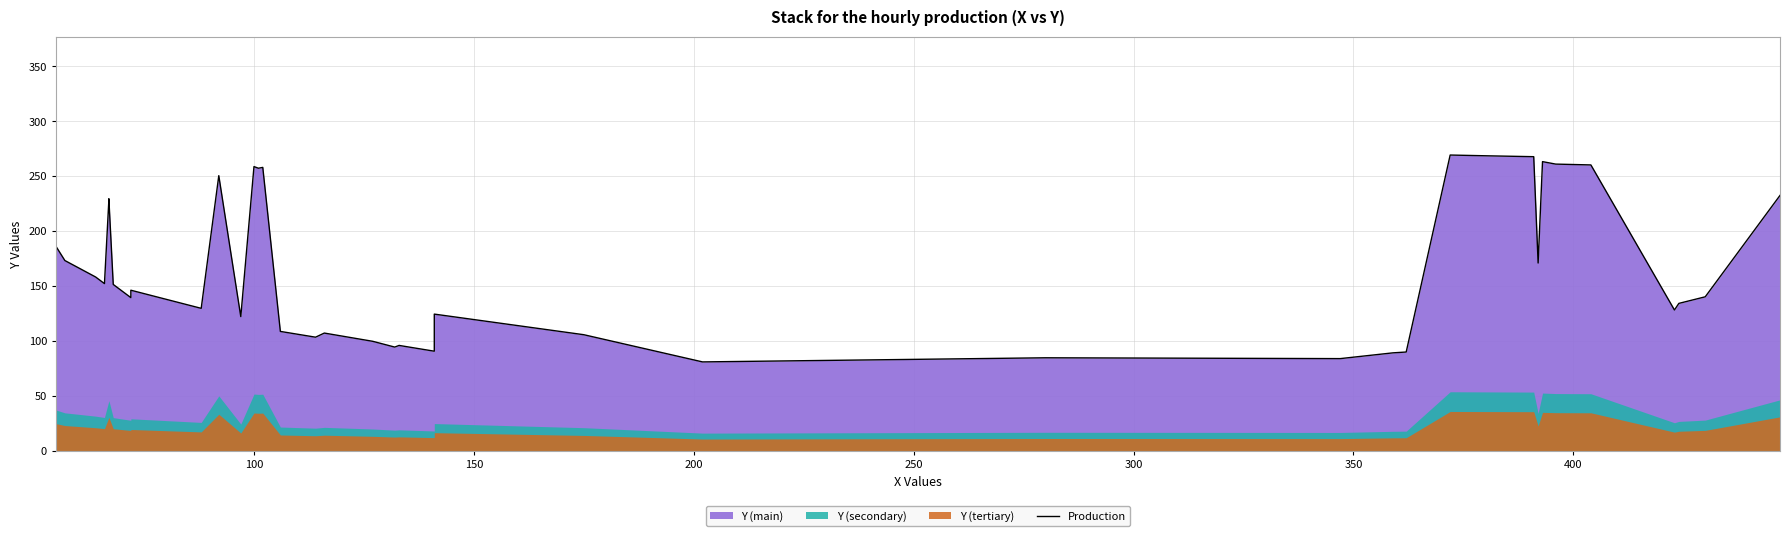

Reading left to right, list all the values displayed in this chart.

186.0	173.2	158.2	152.2	228.0	229.5	151.5	139.5	146.2	129.8	250.5	122.2	258.8	257.2	258.0	108.8	103.5	107.2	99.8	94.5	96.0	90.8	124.5	105.8	81.0	84.8	84.0	89.2	90.0	269.2	268.5	267.8	171.0	263.2	261.0	260.2	128.2	134.2	140.2	232.5